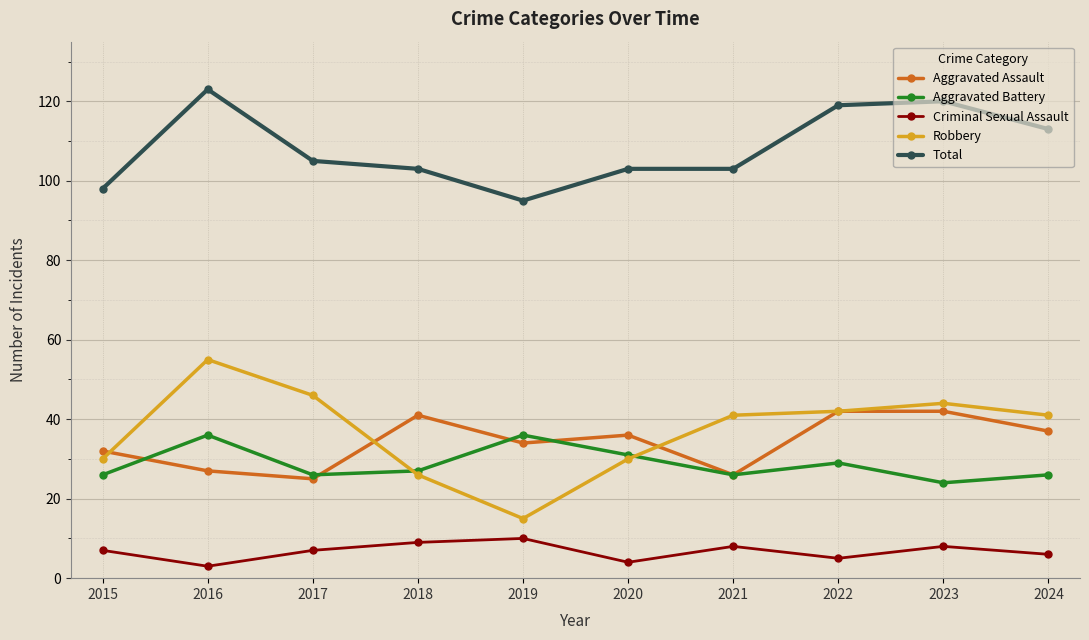

Which series has the largest range (max minus min)?

Robbery